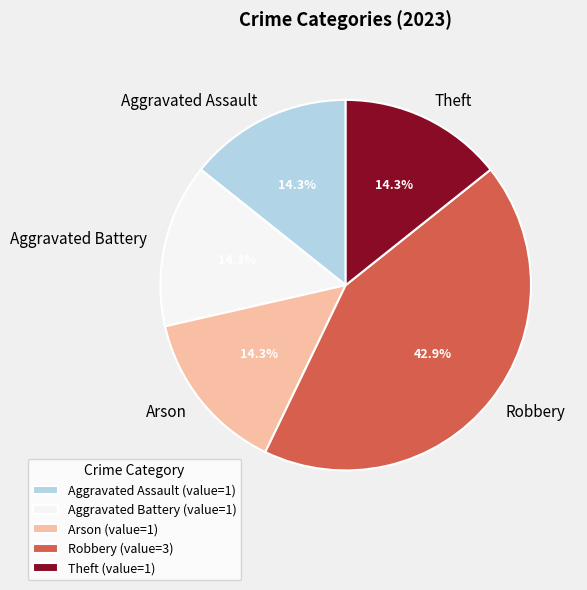

To the nearest percent, what is the average slice percentage?

20%